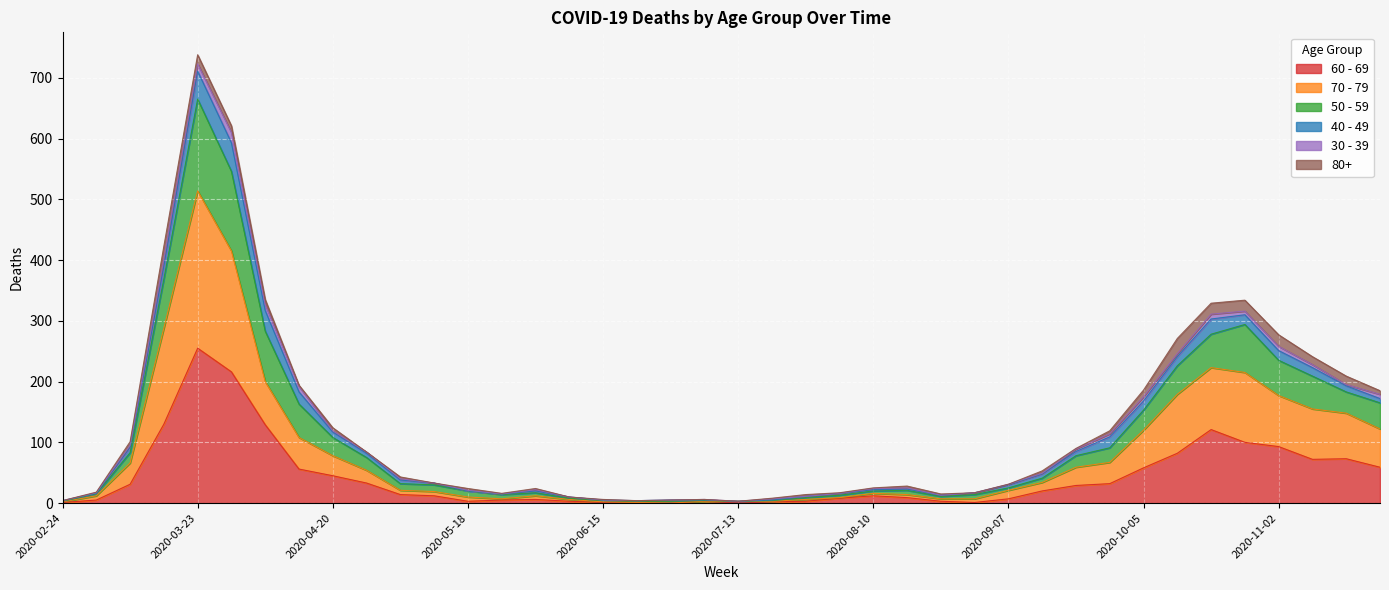

True or false: 70 - 79 and 50 - 59 intersect in this chart.

False